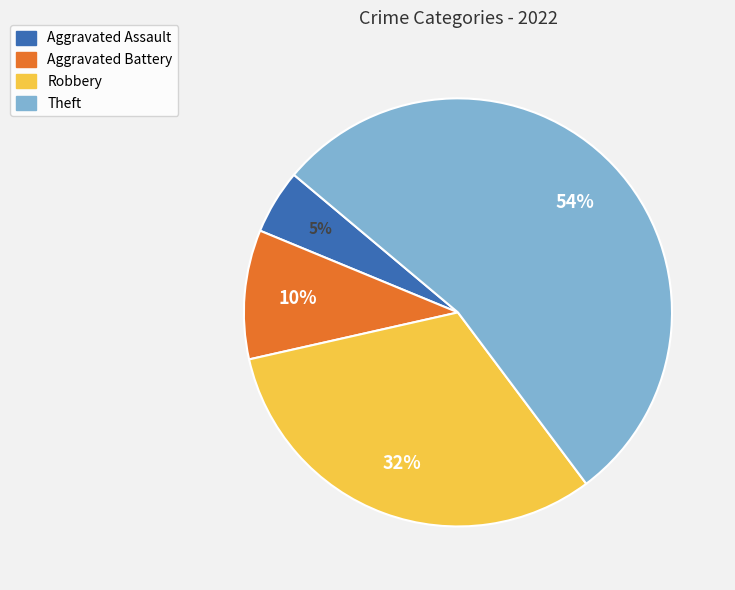

To the nearest percent, what is the combined percentage of Robbery and Aggravated Assault?

37%